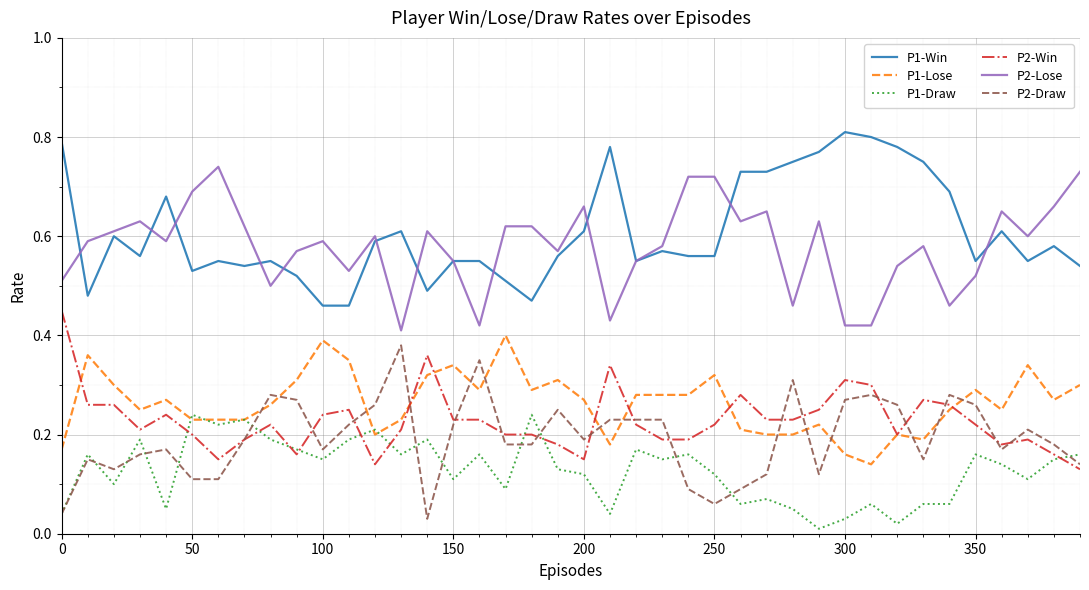

True or false: P2-Win and P2-Lose cross at least once.

False